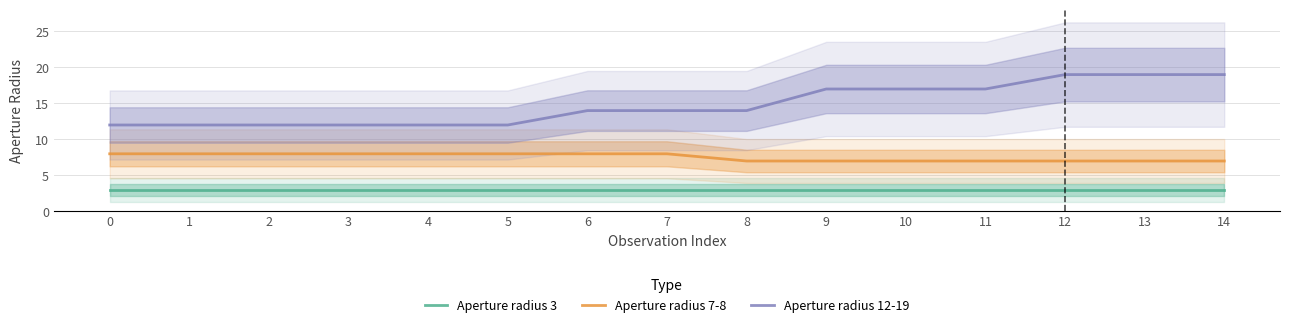

List the labels in order of Aperture radius 3 value, smallest first.

0, 1, 2, 3, 4, 5, 6, 7, 8, 9, 10, 11, 12, 13, 14